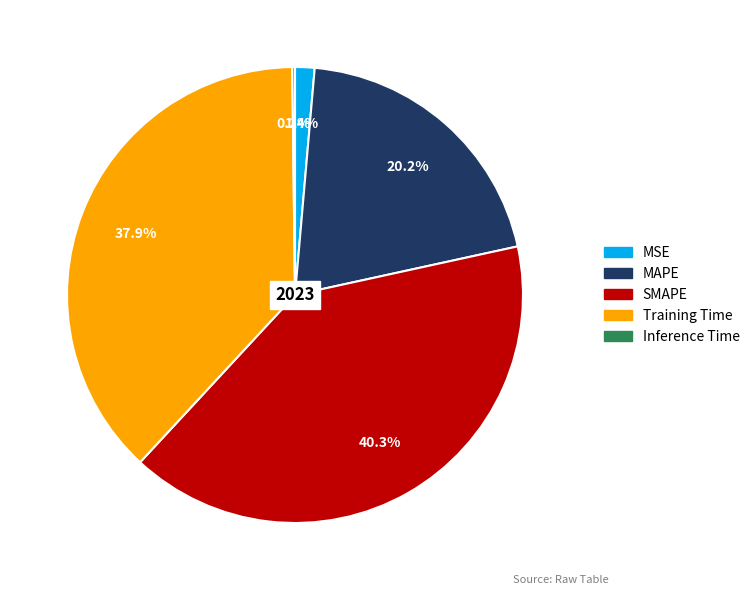

Is there a majority slice in this chart?

No